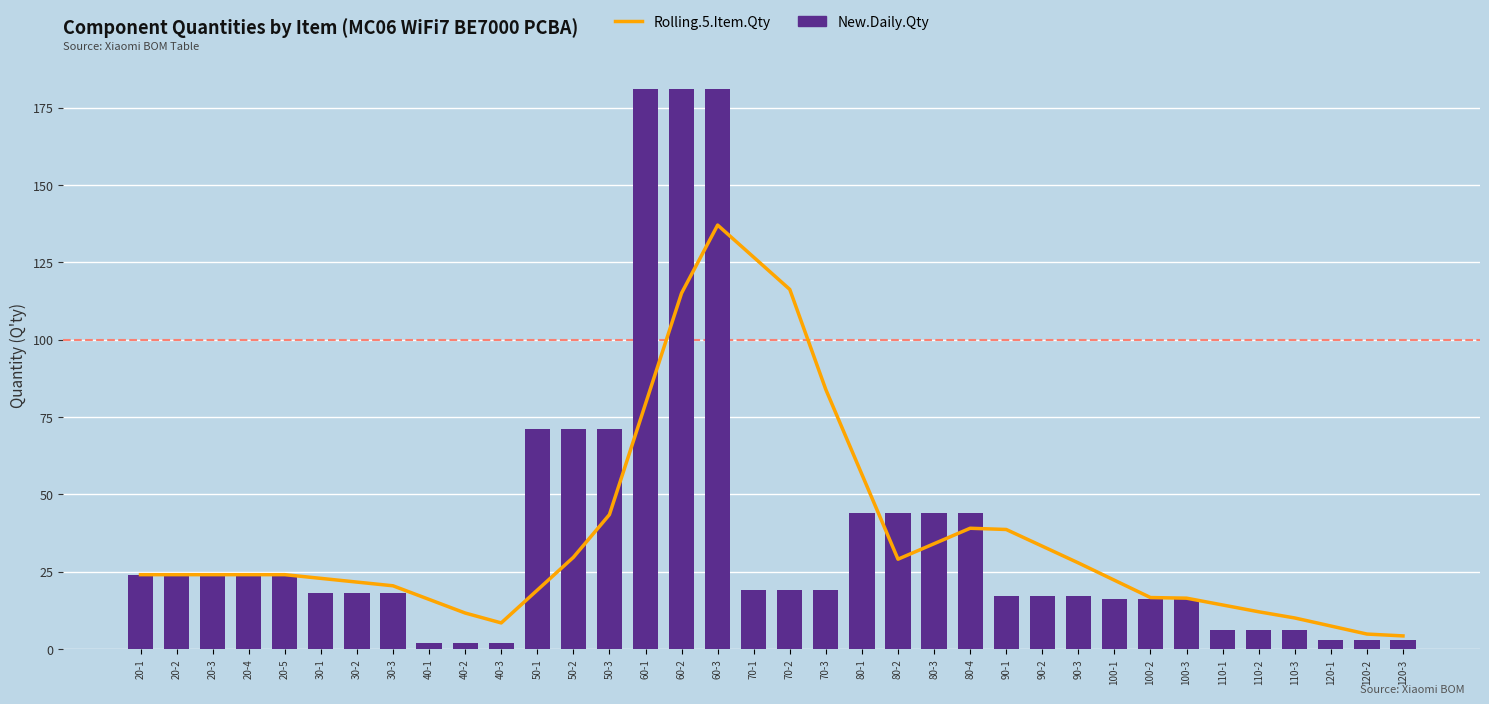

How many distinct data groups are displayed?

2